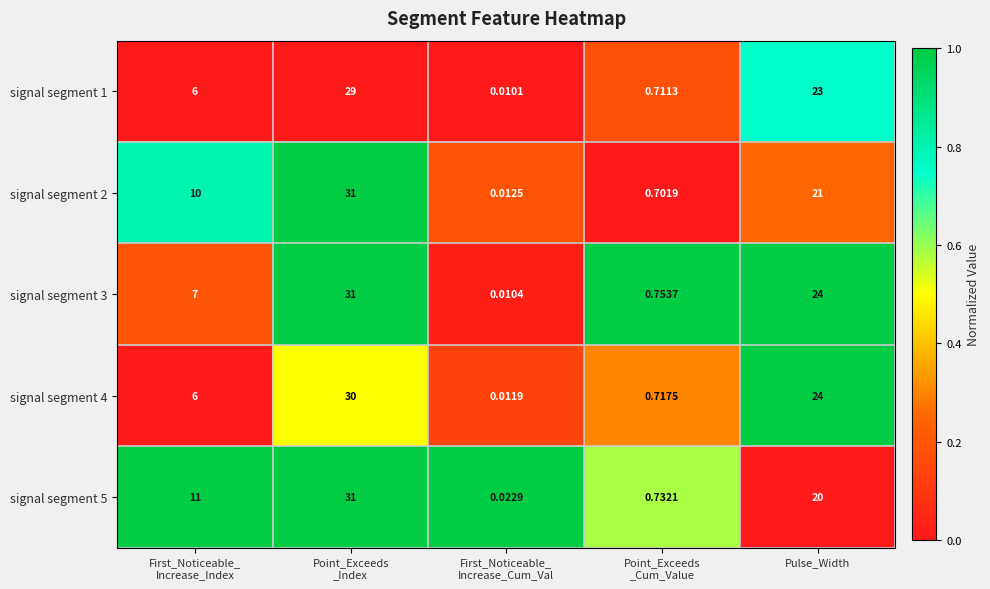

Which series has the largest total across all categories?

signal segment 3